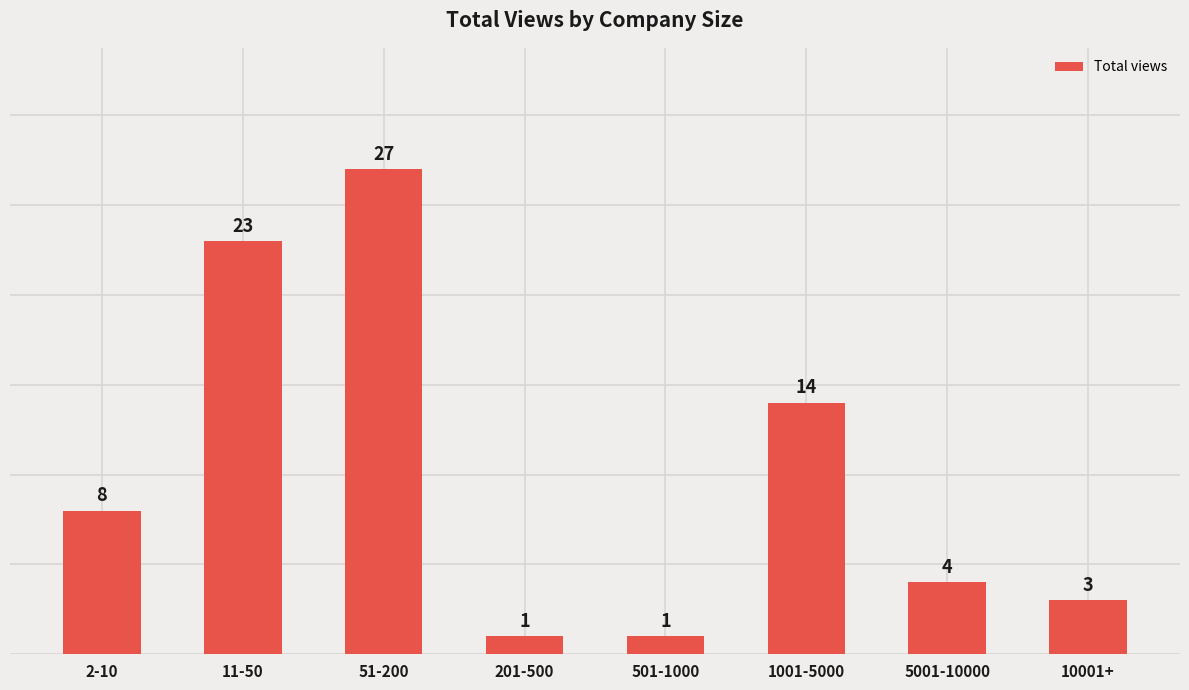

Are the bars grouped side by side (vs. stacked)?

No